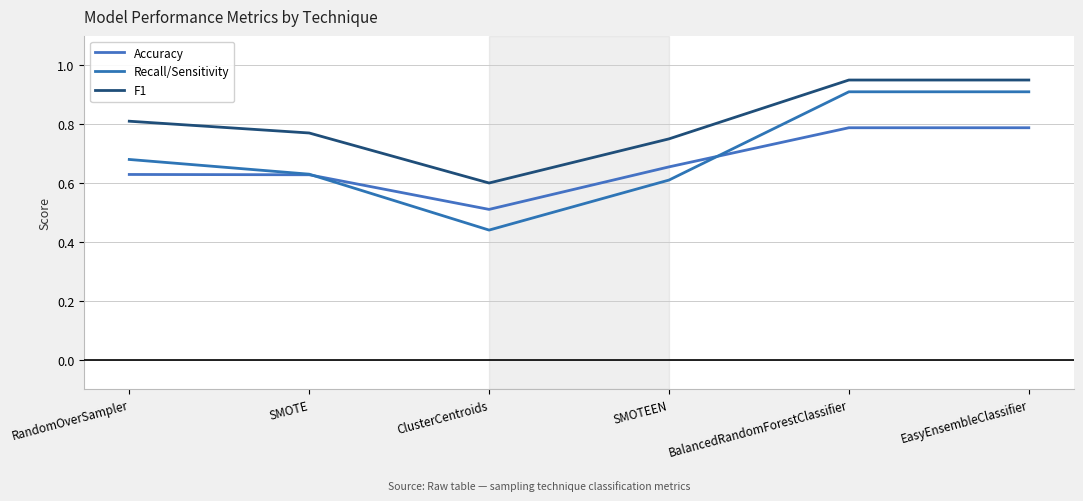

Is this an area chart (filled region under the line)?

No